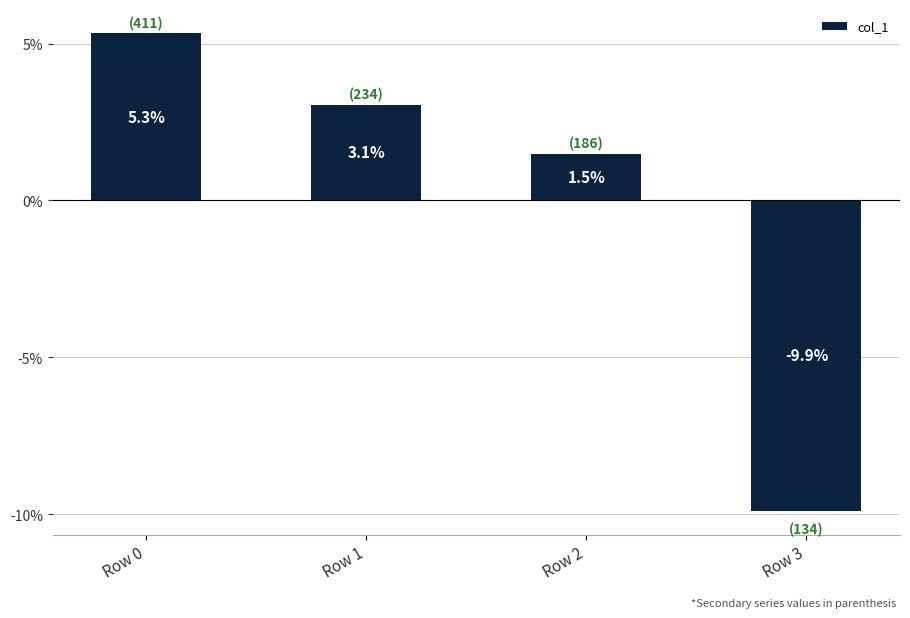

How many negative values are there?

1